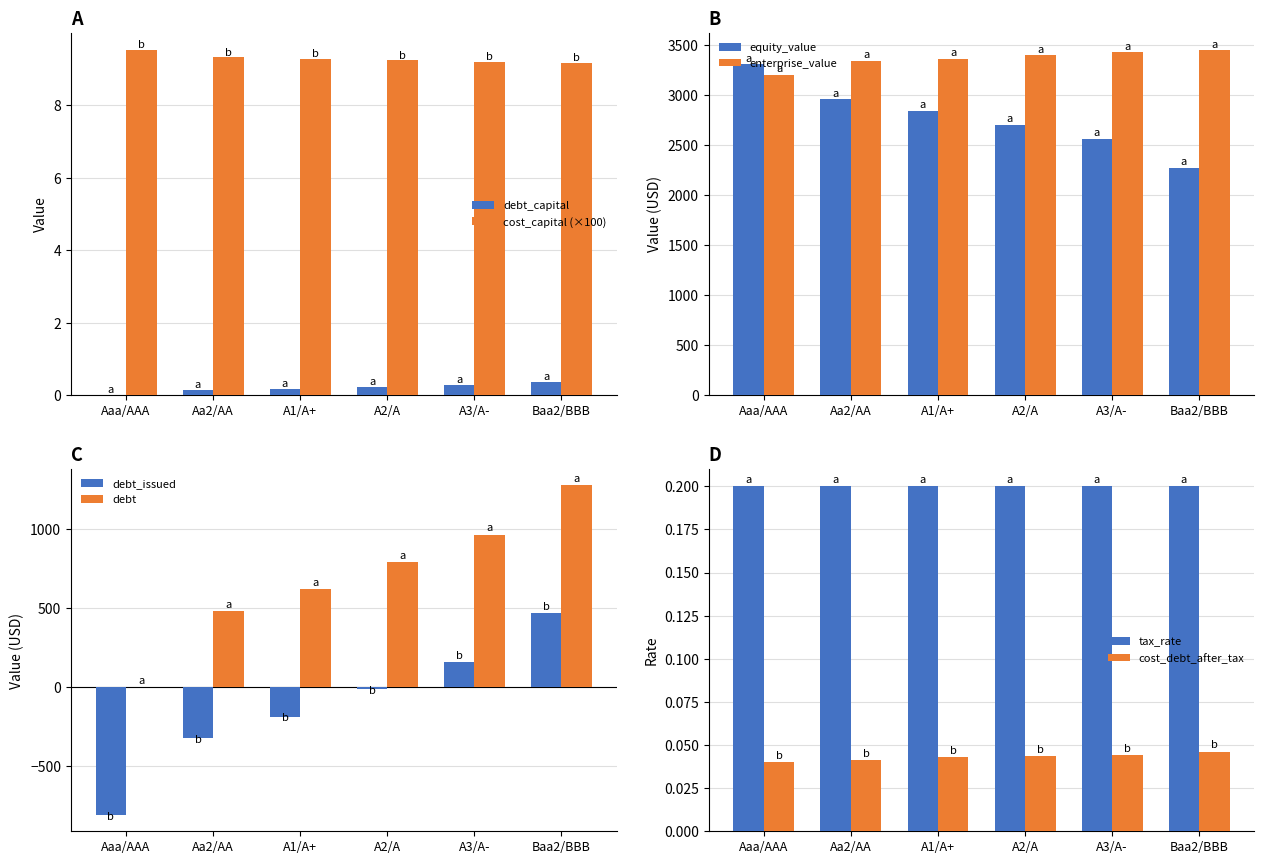

What is the value of the cost_capital bar at the 3rd from the left?

9.3